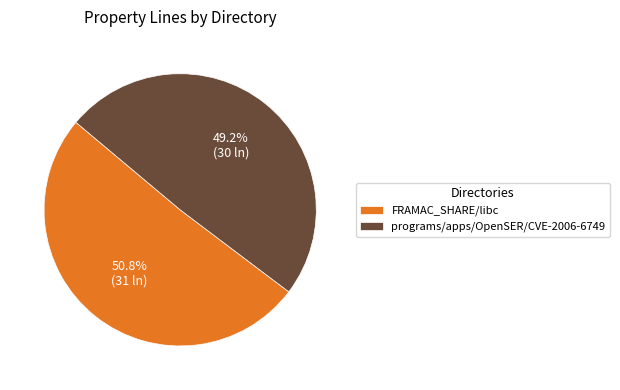

To the nearest percent, what is the difference between the programs/apps/OpenSER/CVE-2006-6749 and FRAMAC_SHARE/libc slice percentages?

2%